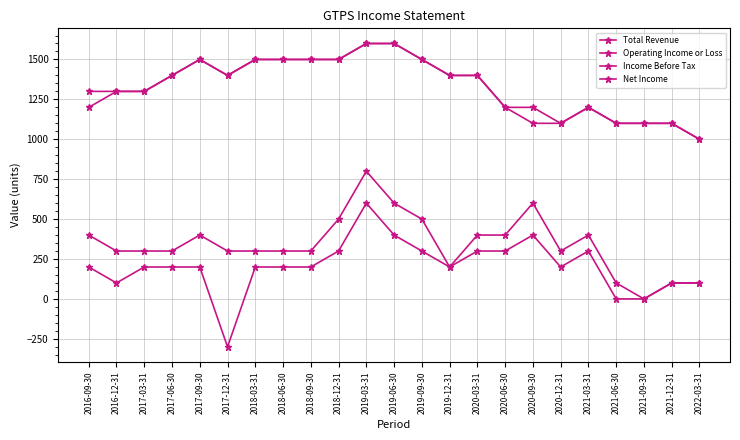

What is the label of the 17th point from the left?

2020-09-30